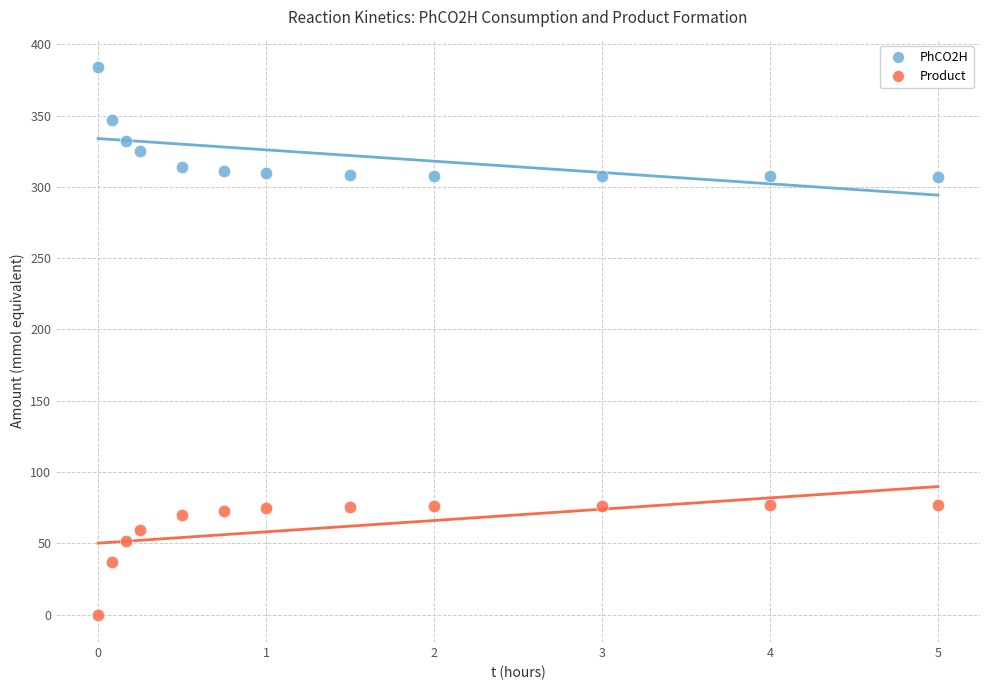

Across all data points, what is the range of X values (max minus min)?

5.0